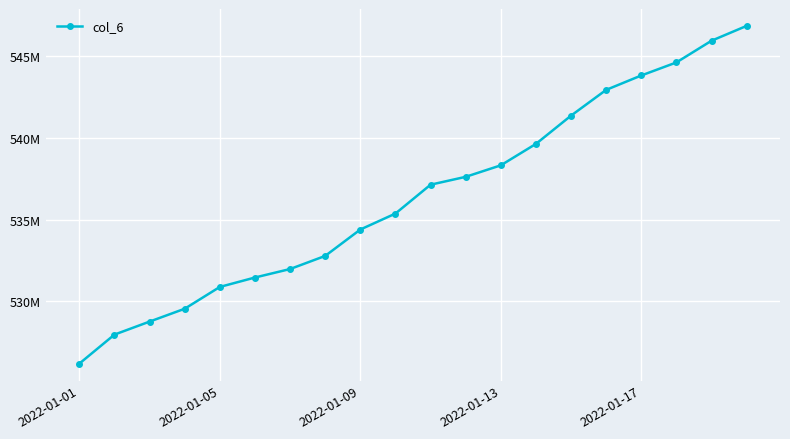

Is this an area chart (filled region under the line)?

No